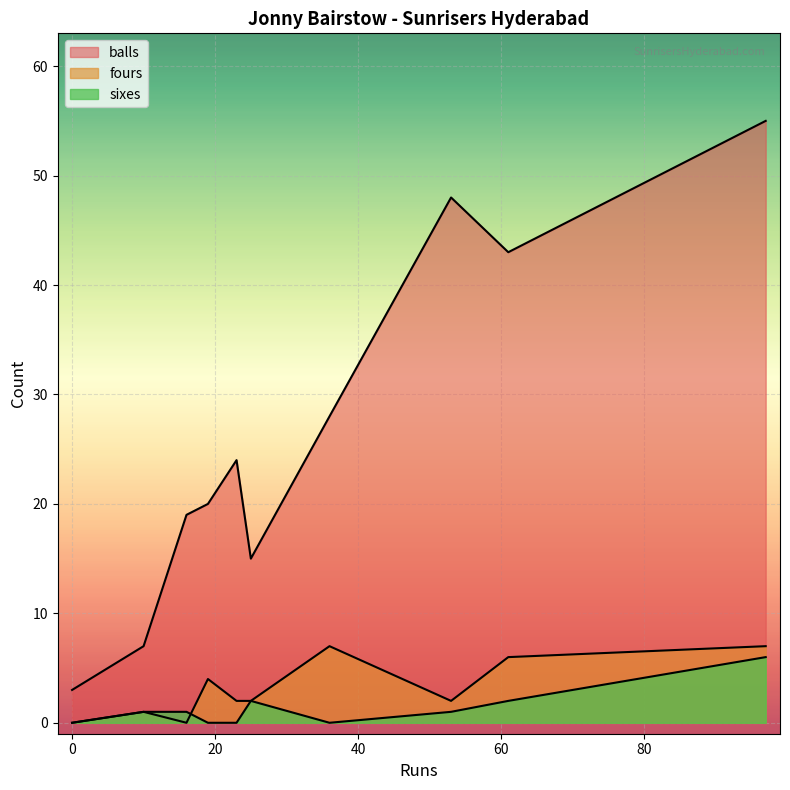

What is the difference between the sixes values at 97 and 36?

6